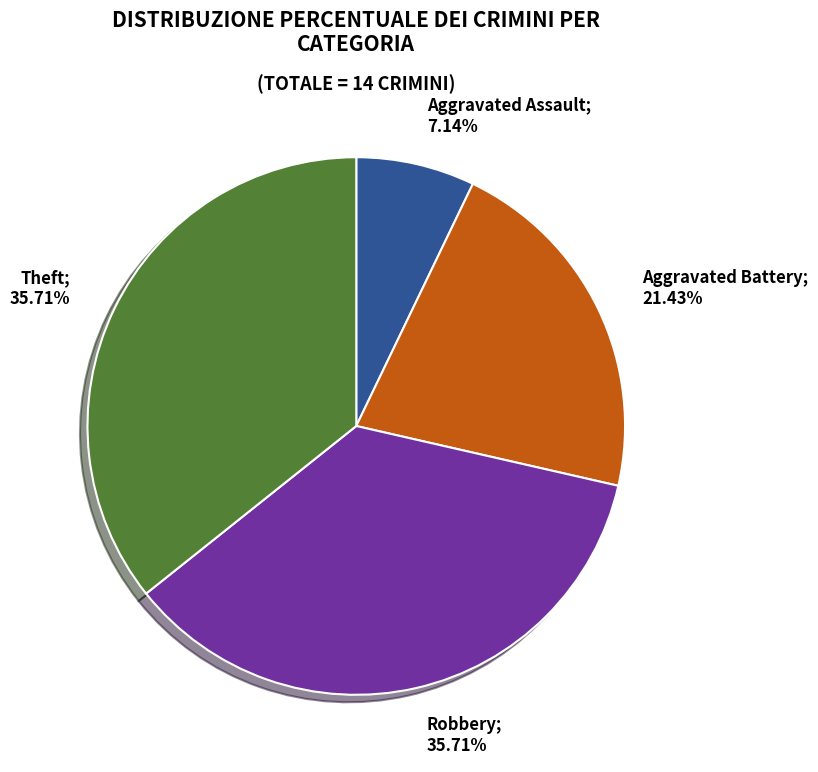

Is there any slice that represents more than half of the pie?

No